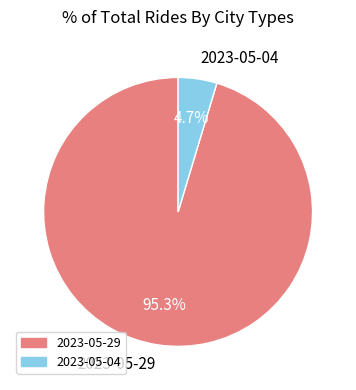

To the nearest percent, what is the combined percentage of 2023-05-04 and 2023-05-29?

100%